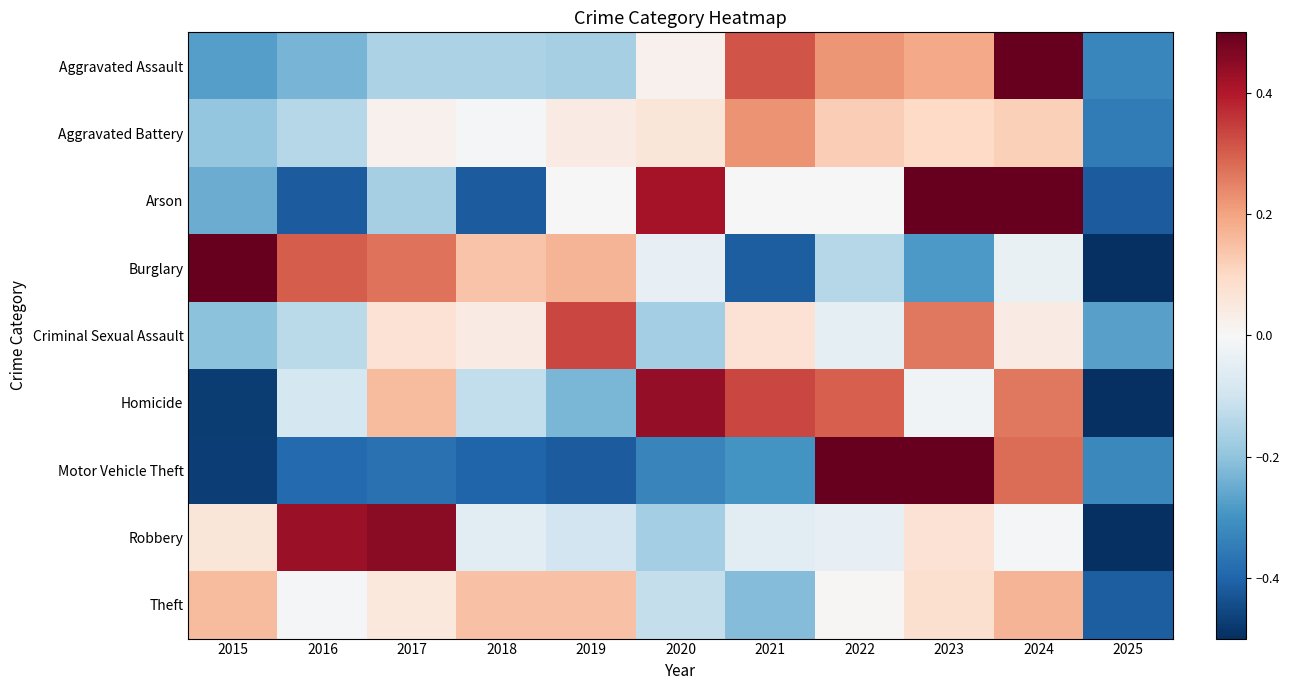

Between 2021 and 2025, which series saw the biggest shift?

Homicide